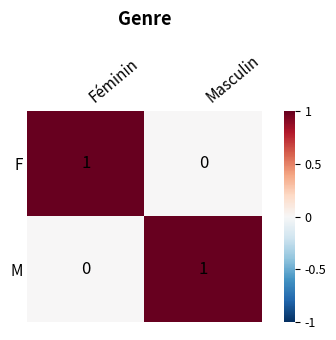

Reading left to right, extract all data points from this chart.

F: Féminin=1	Masculin=0
M: Féminin=0	Masculin=1